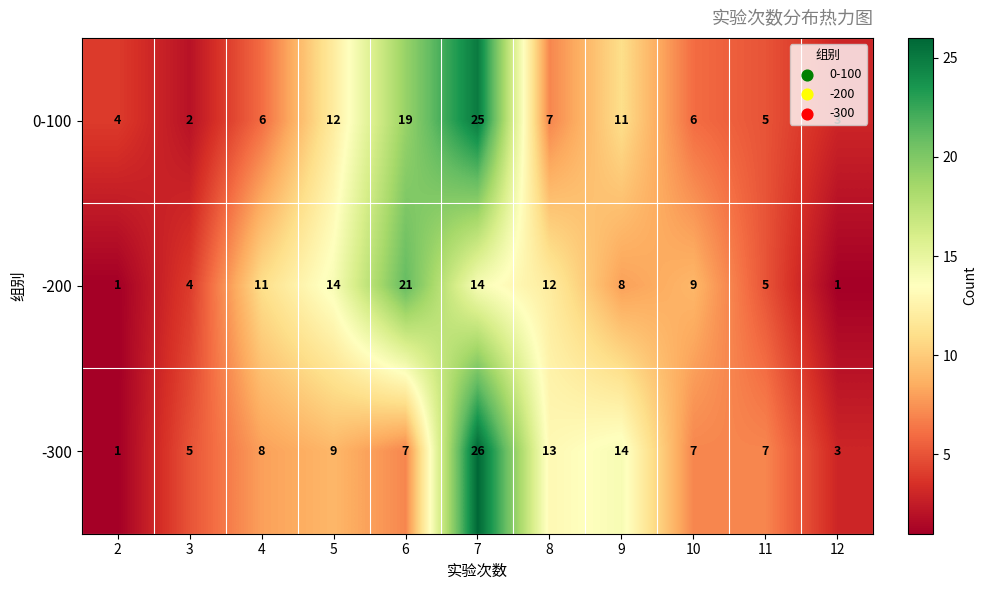

True or false: 0-100 has a value of 18 at 9.

False